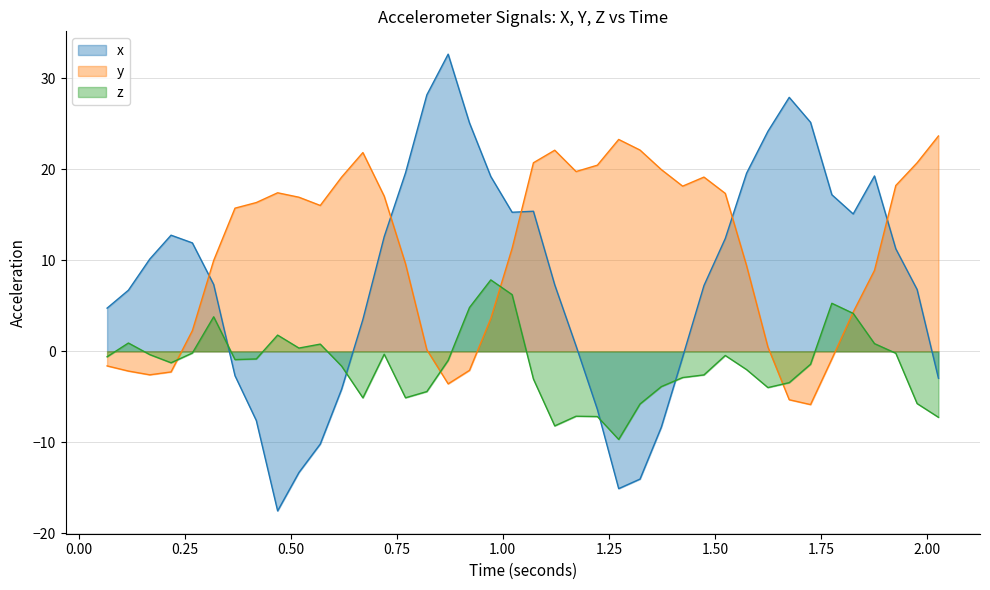

List the series in order of their overall mean, highest first.

y, x, z